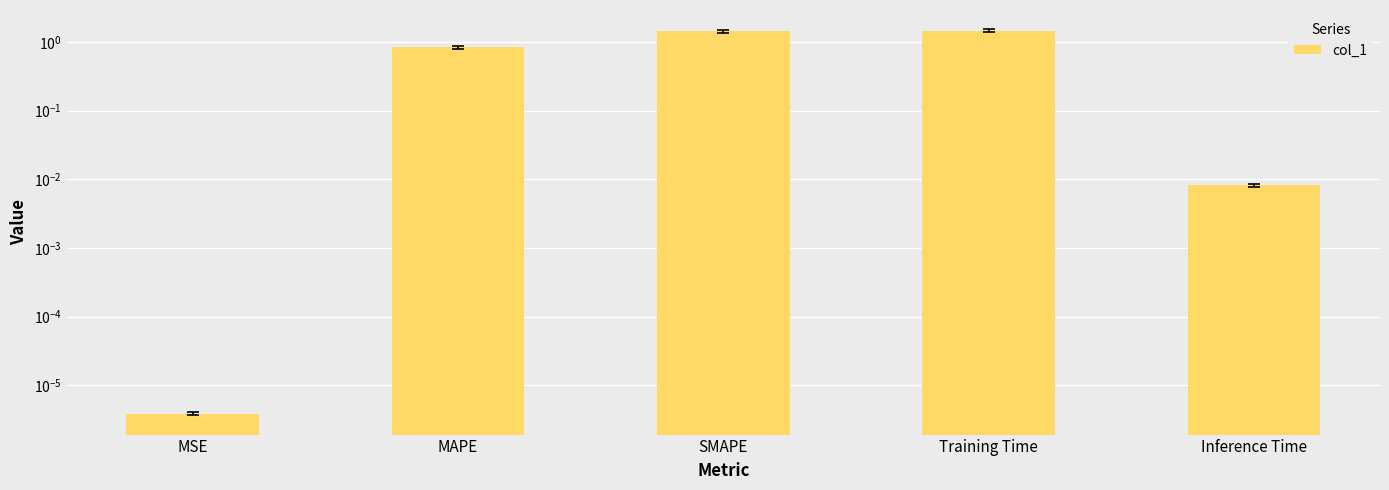

Reading left to right, transcribe all the data shown in this chart.

MSE=0.0	MAPE=0.8	SMAPE=1.4	Training Time=1.5	Inference Time=0.0